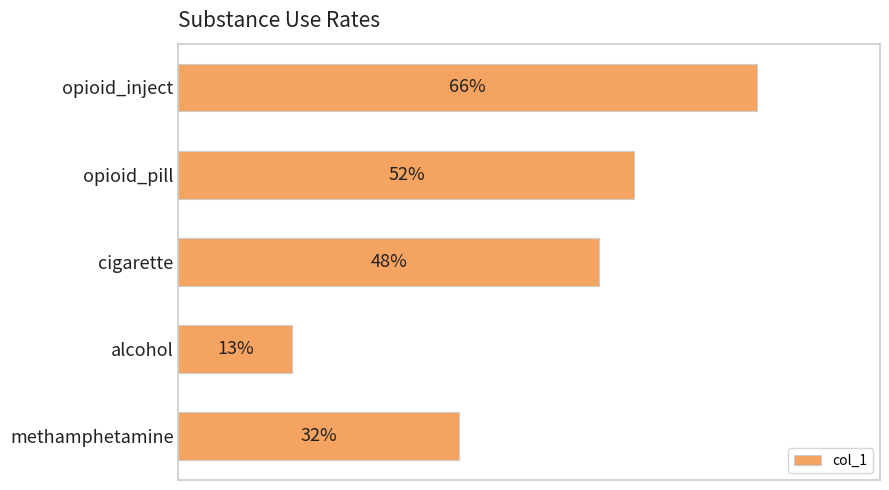

What is the smallest value displayed?

0.1